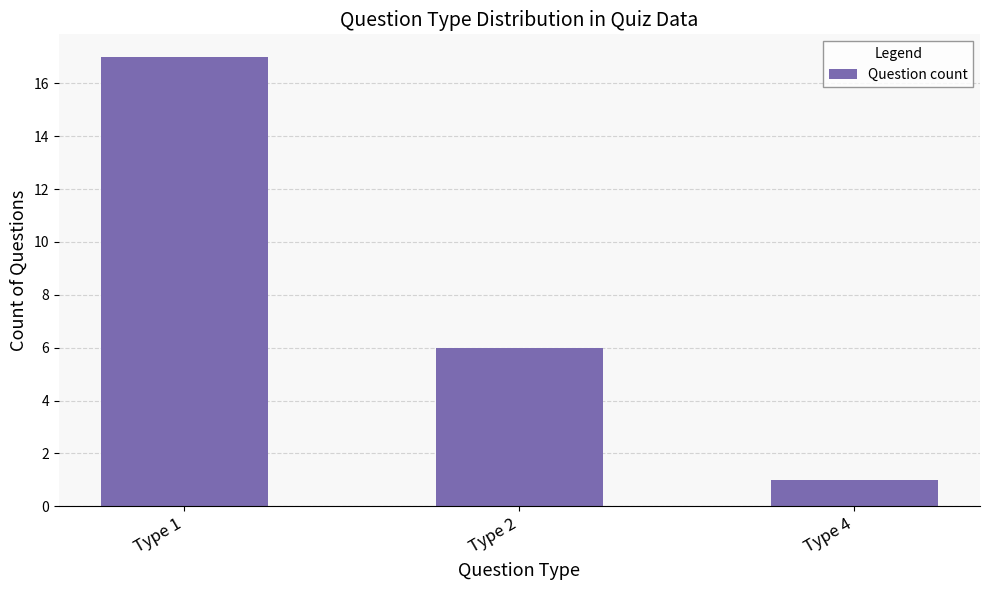

Count the values in the range 1 to 17.

3